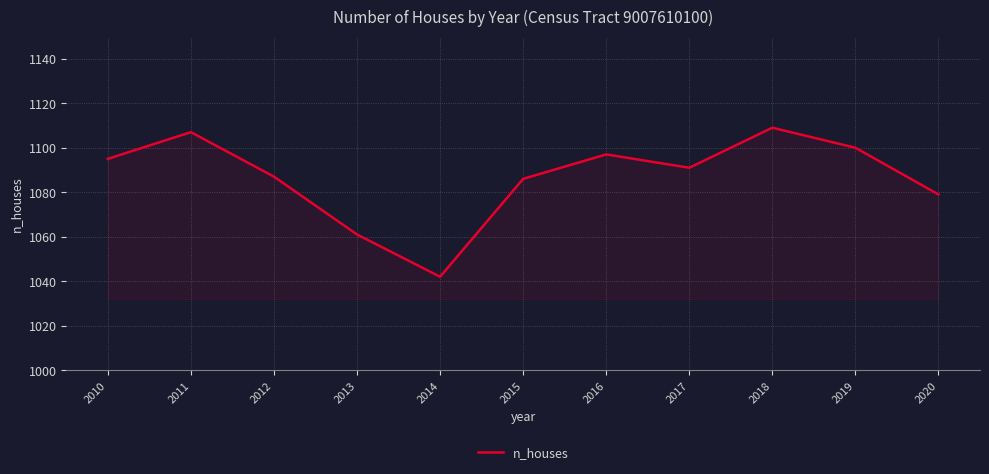

What is the greatest value displayed?

1109